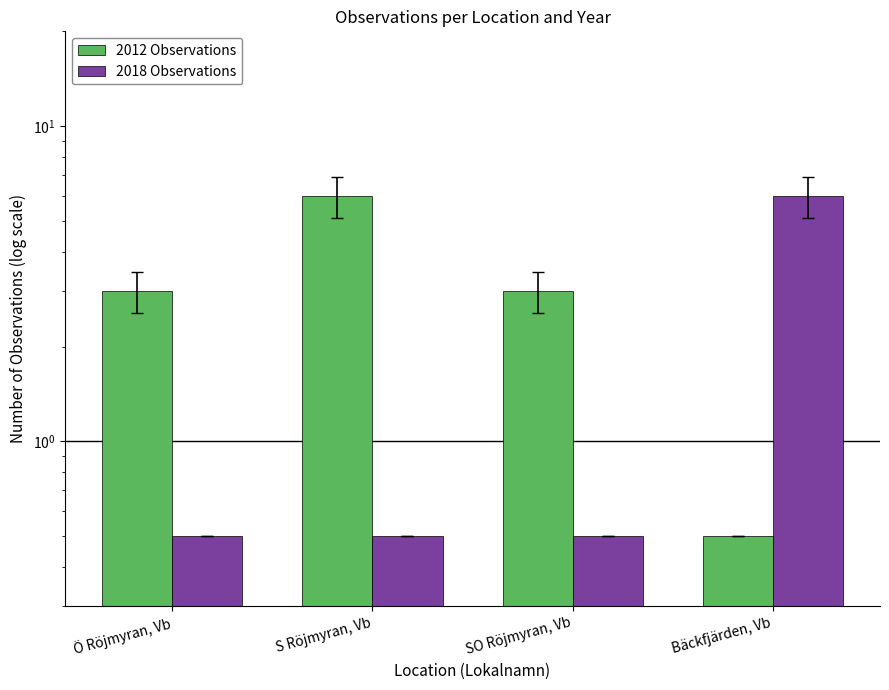

Rank the series by their average value, from lowest to highest.

2018 Observations, 2012 Observations